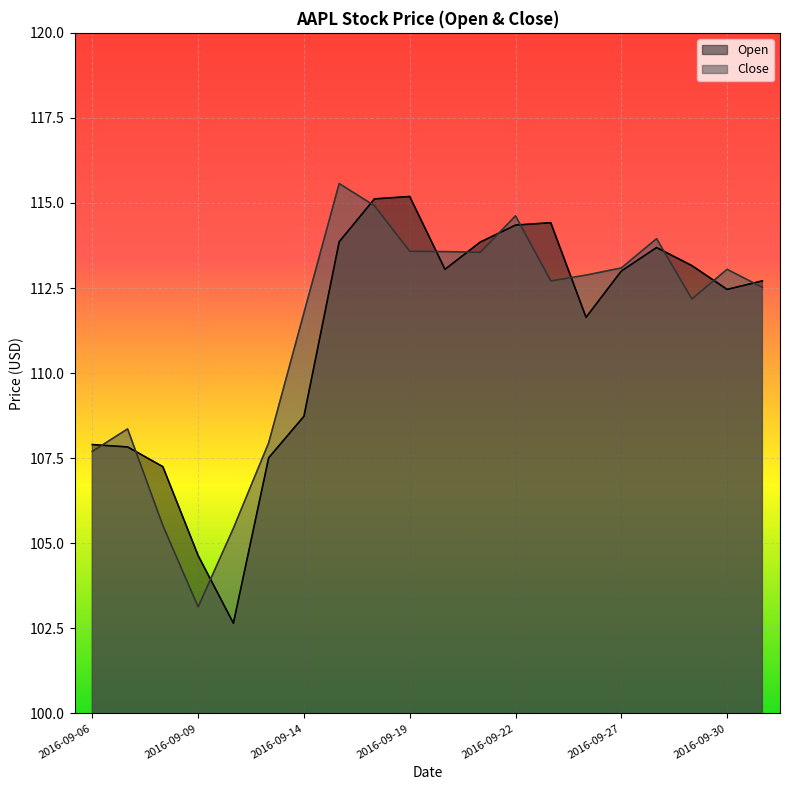

What is the approximate value of Close at 2016-09-22?

114.6